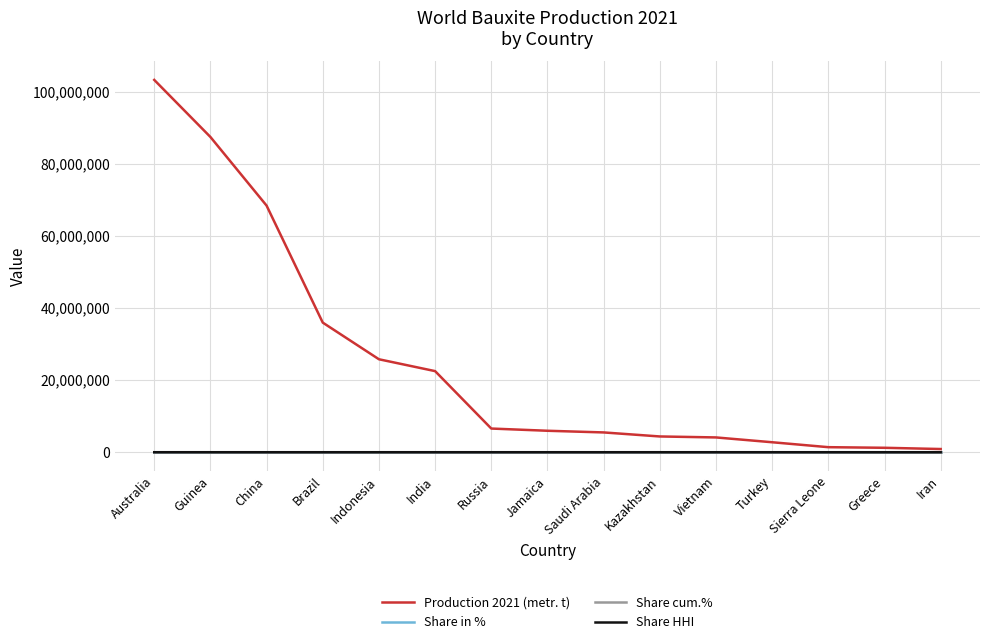

How many lines are shown in the chart?

4